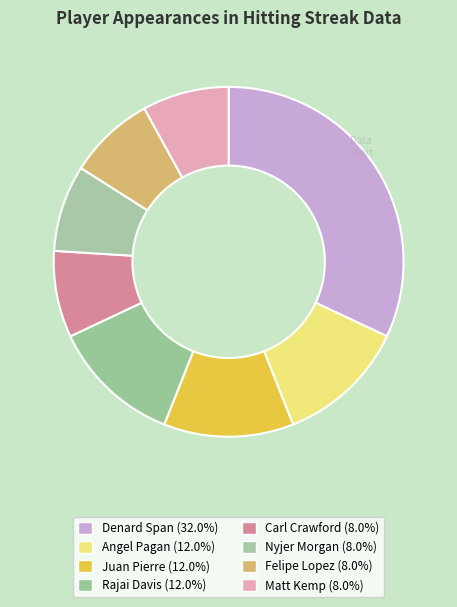

The Rajai Davis slice represents 26% of the pie. True or false?

False